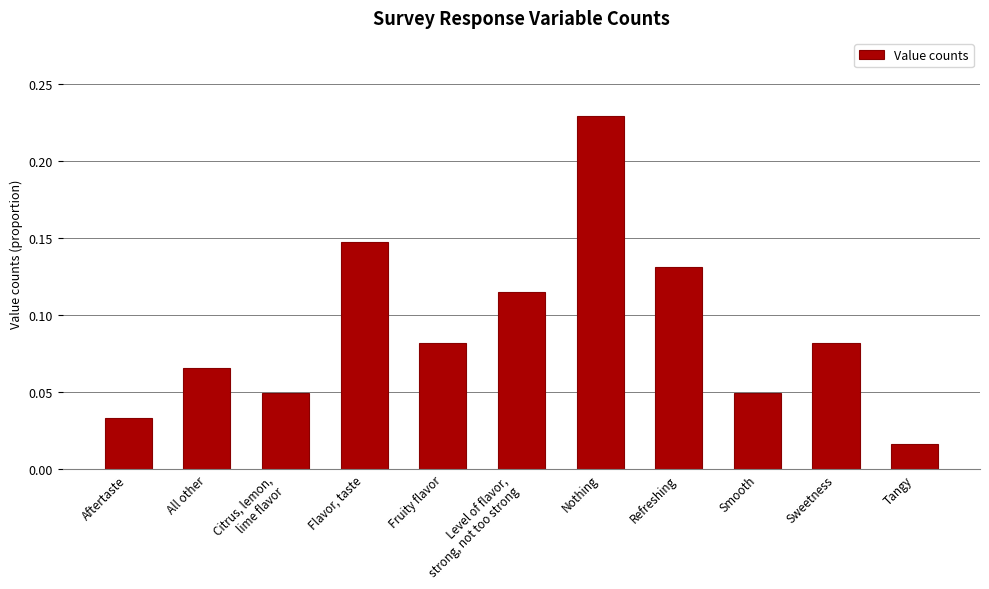

True or false: the data shows 0.2 at Flavor, taste.

False